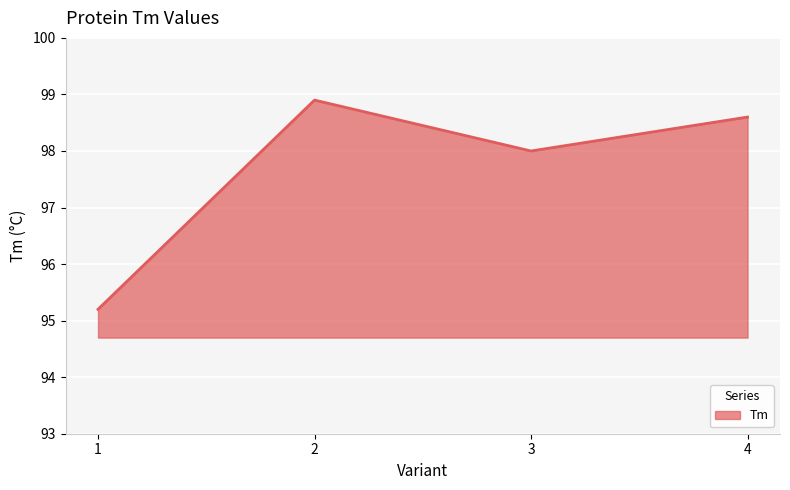

Rank the categories by value from highest to lowest.

2, 4, 3, 1